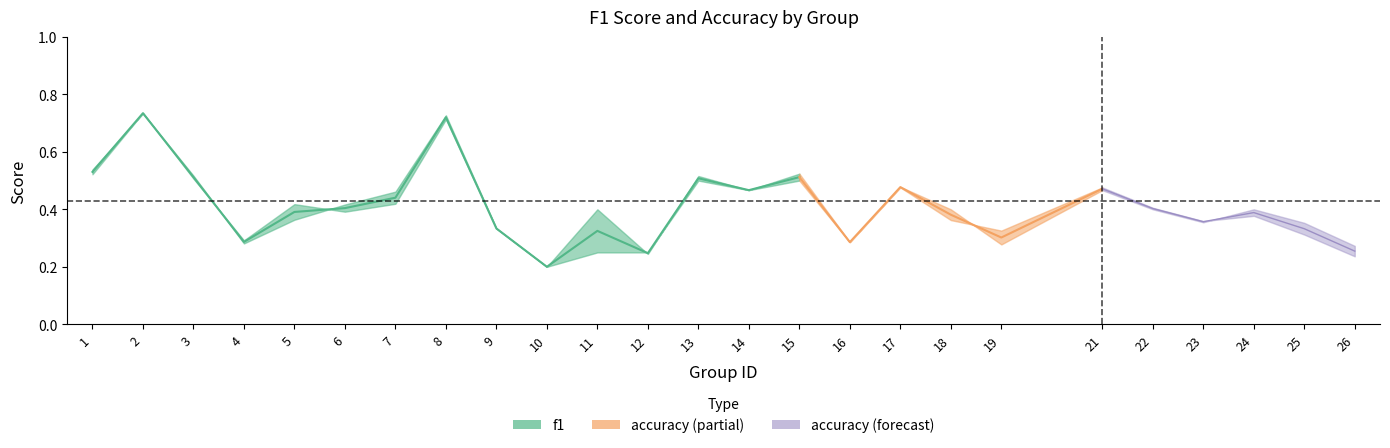

Which category has the highest value across all series?

2